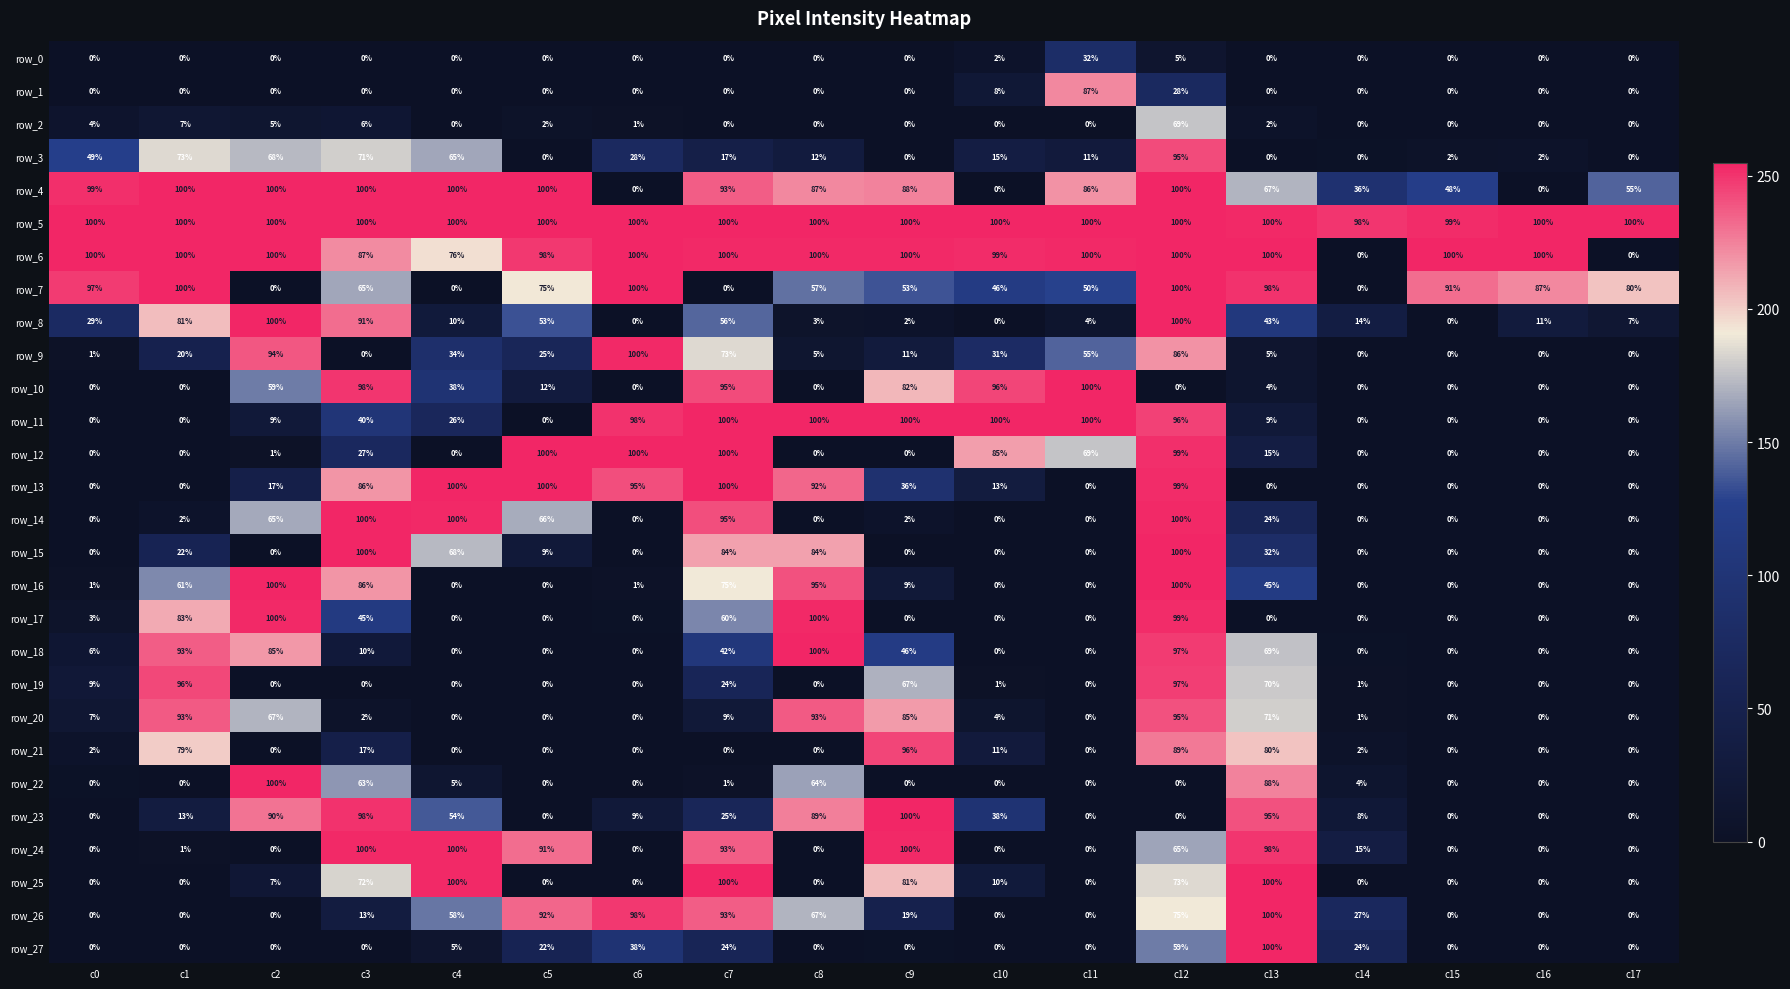

What is the greatest value displayed?

100